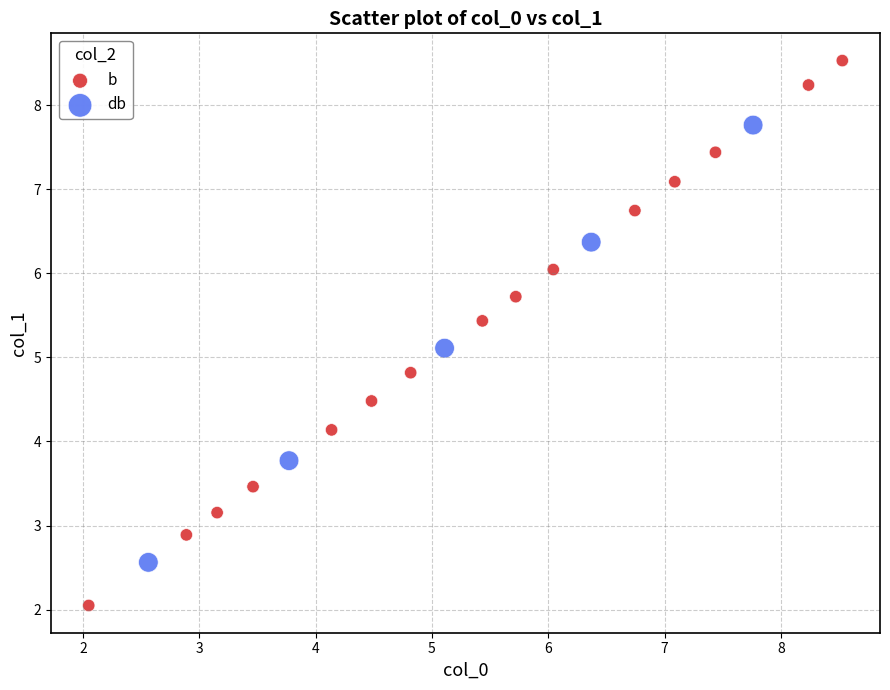

Which series contains the highest Y value?

b